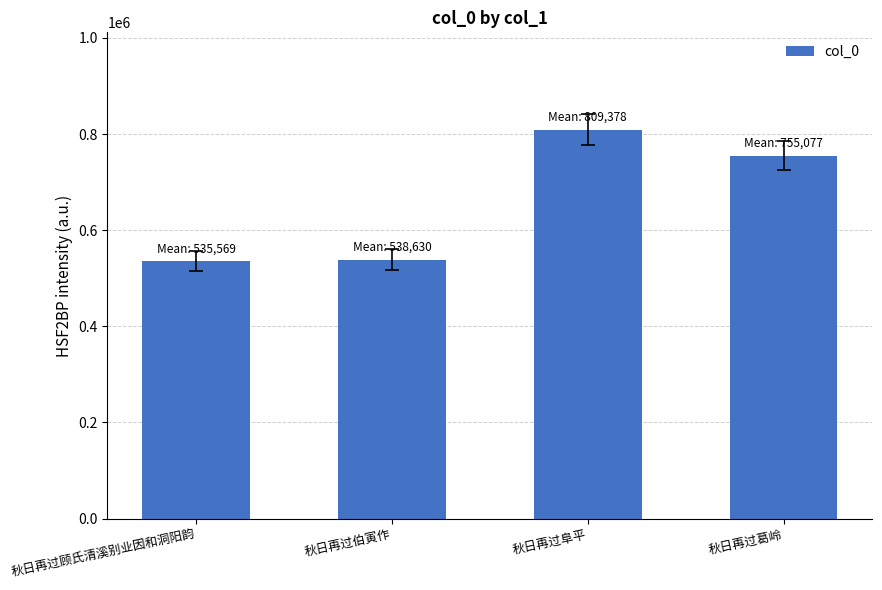

Is it true that the value at 秋日再过伯寅作 is 156051?

False